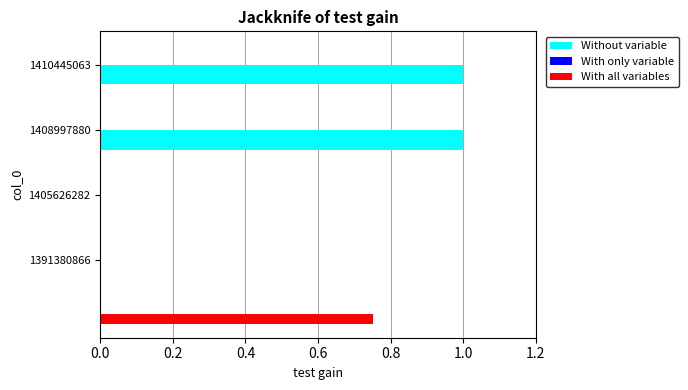

The value of Without variable at 1410445063 is 1. True or false?

True